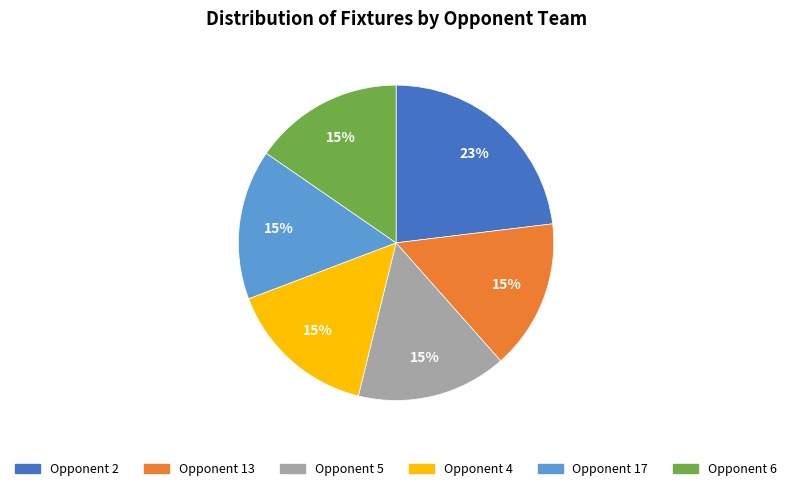

To the nearest percent, what is the difference between the largest and smallest slice percentages?

8%